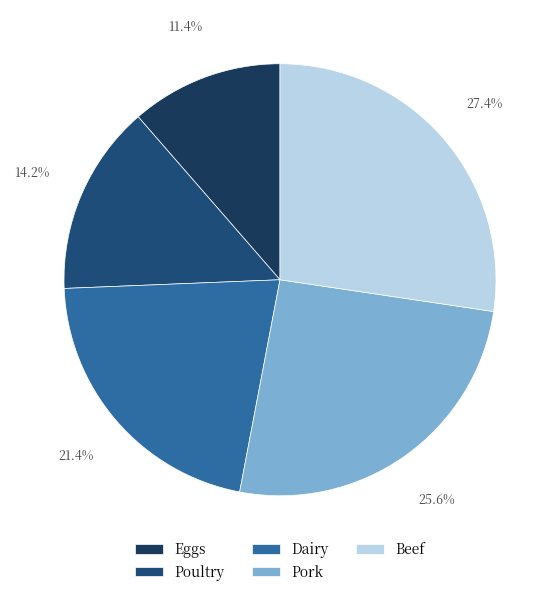

True or false: Eggs accounts for 1% of the total.

False